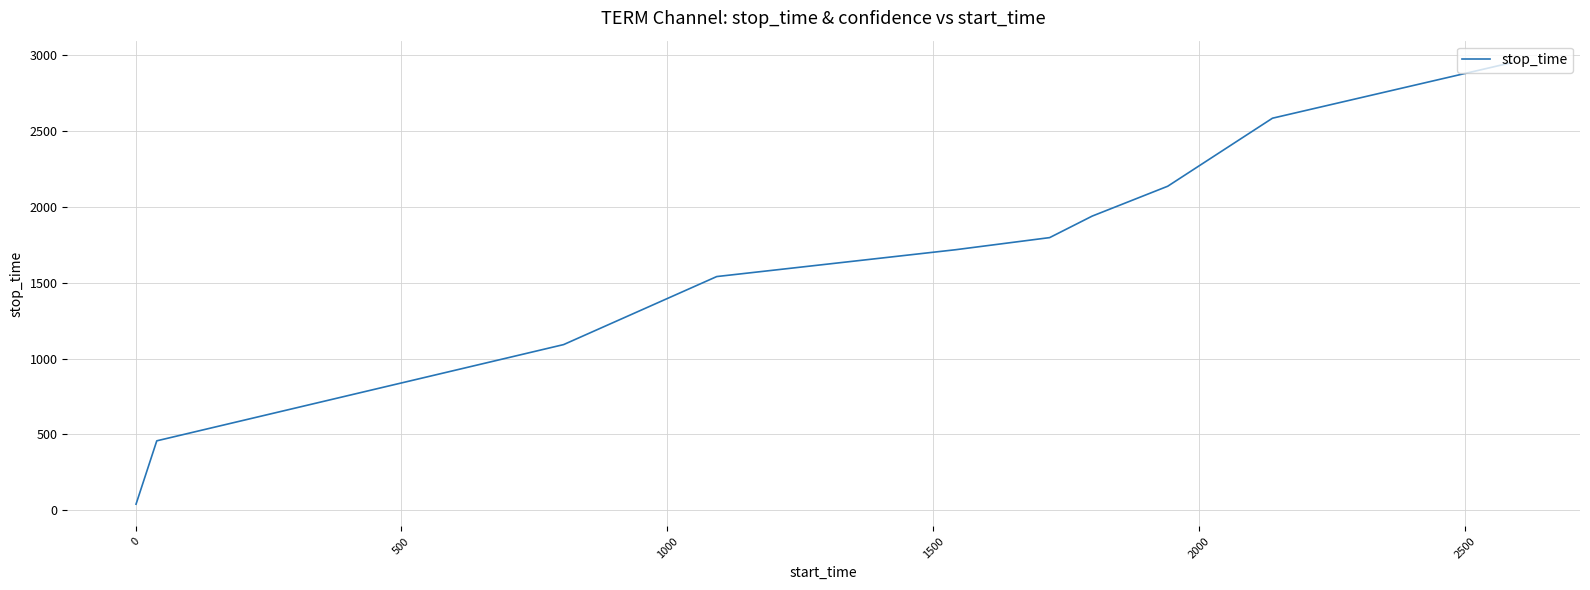

What is the average value?

1551